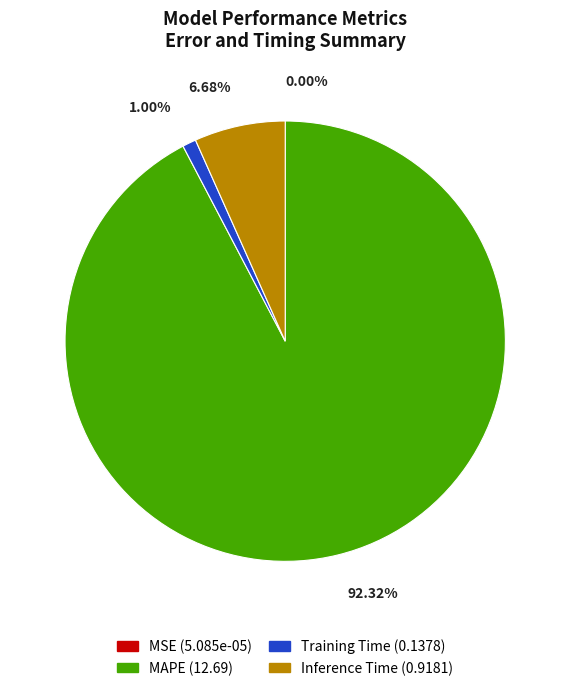

Between Training Time and MAPE, which is larger?

MAPE